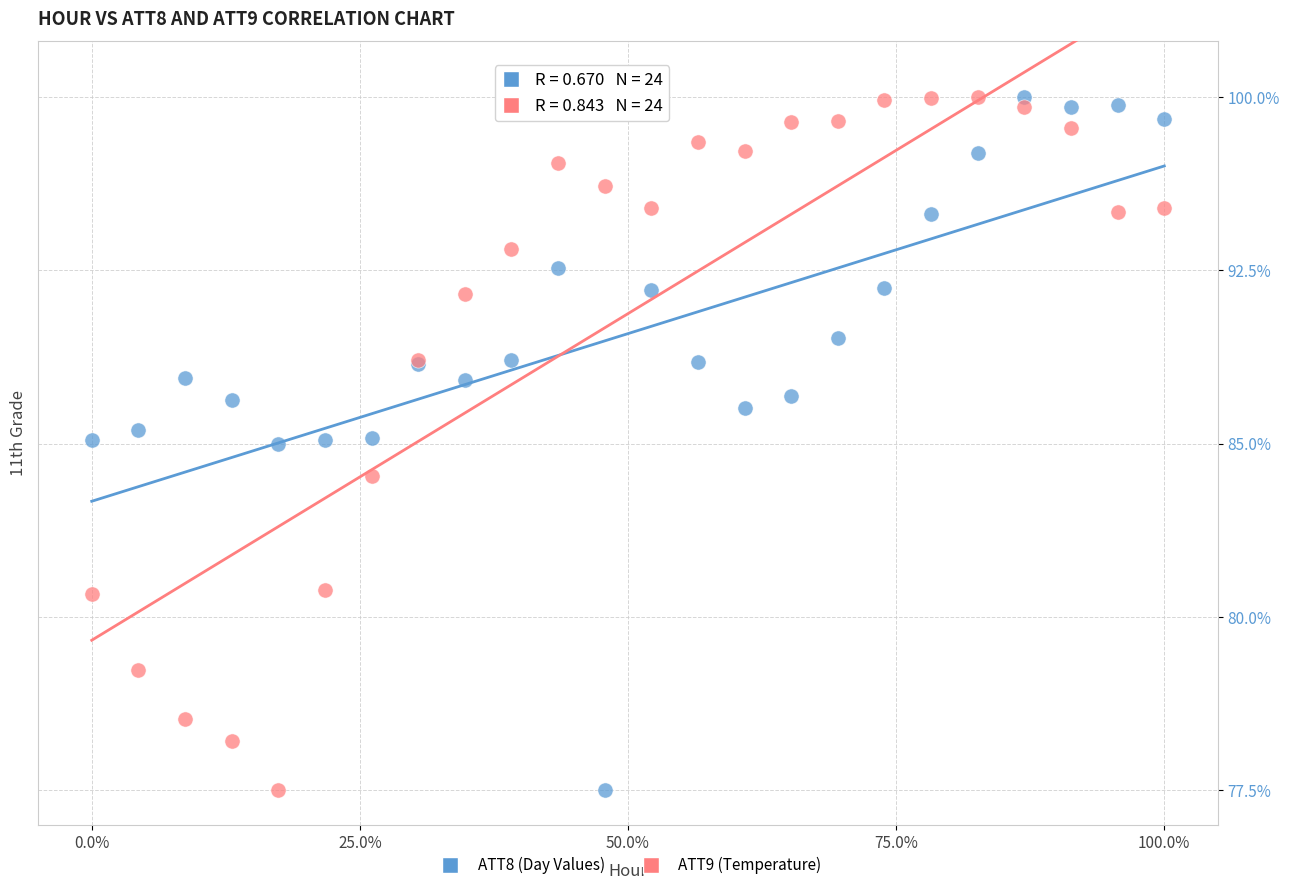

What are all the series names shown in the legend?

ATT8 (Day Values), ATT9 (Temperature)